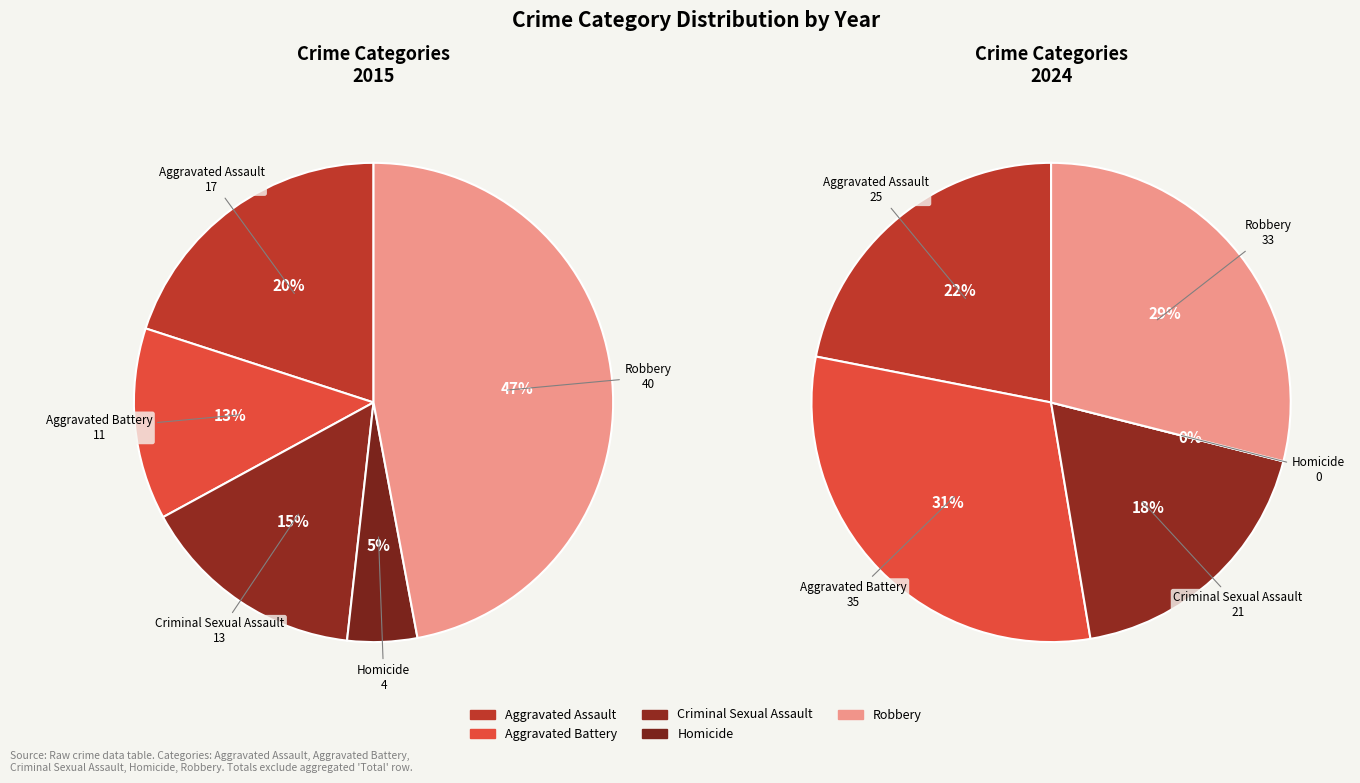

The Aggravated Assault slice represents 20% of the pie. True or false?

True